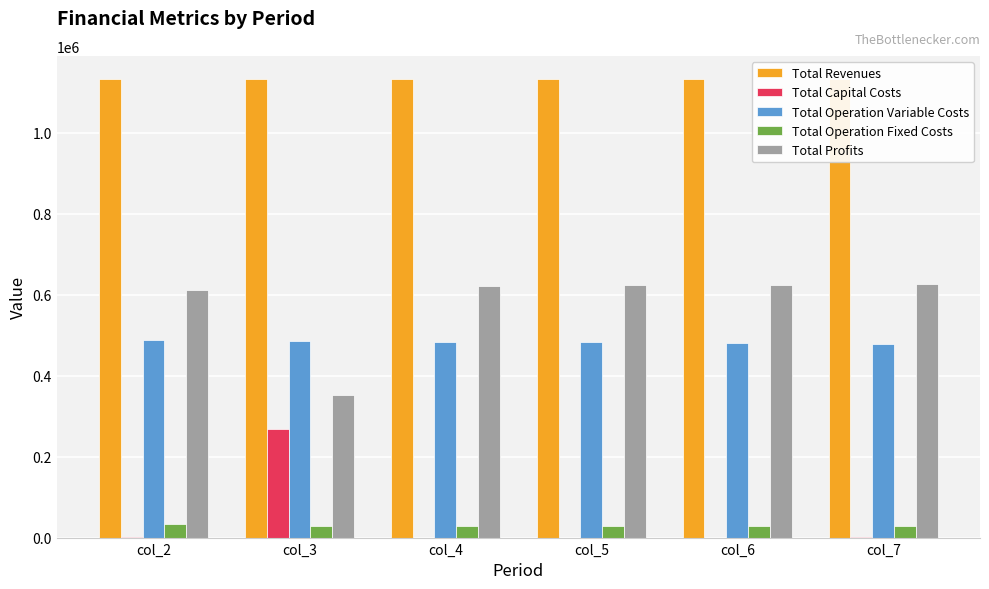

At how many categories does at least one series exceed 539636?

6